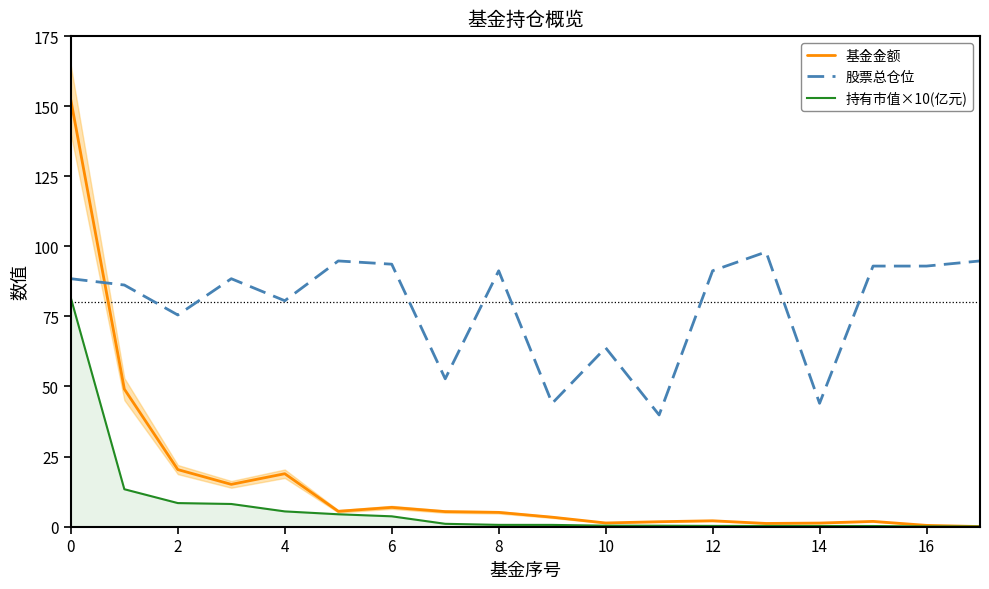

What is the lowest value of the 股票总仓位 series?

39.8